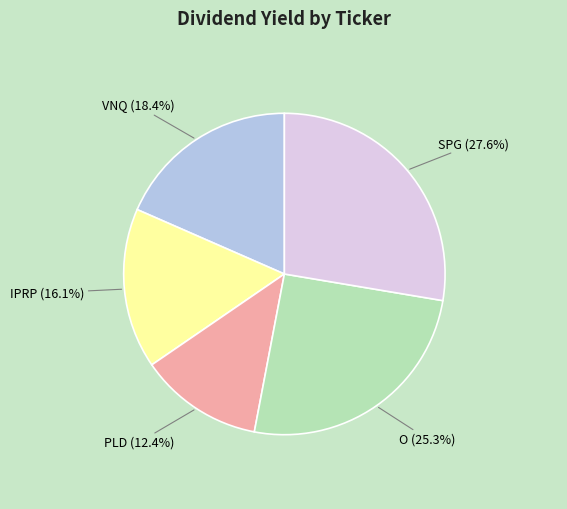

Which slice is the smallest?

PLD